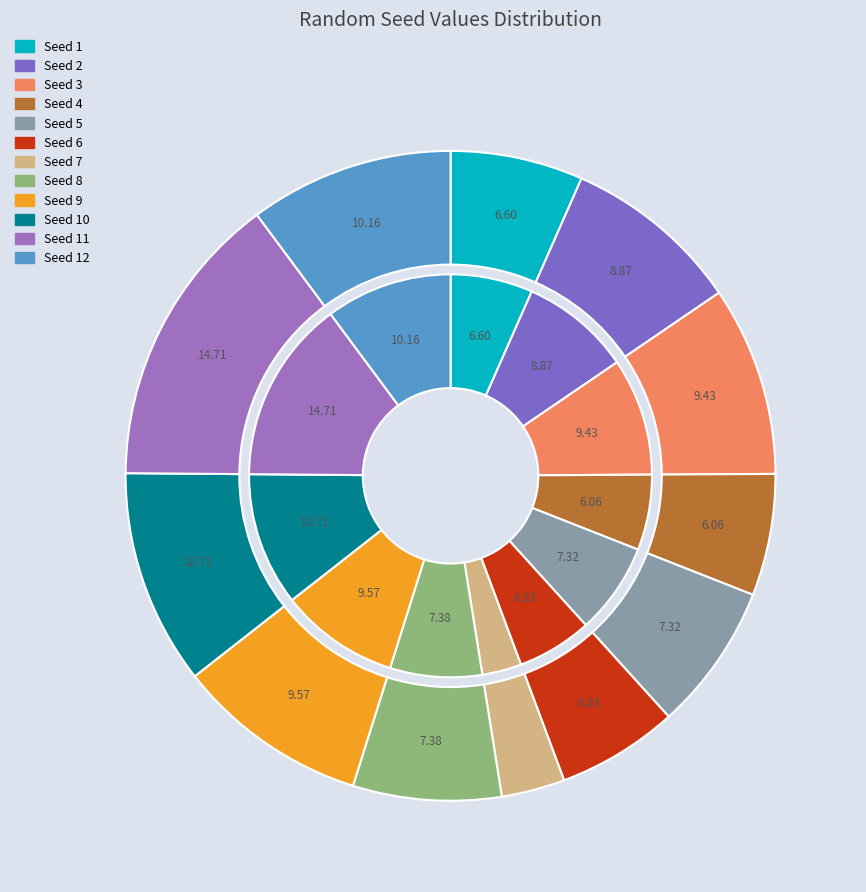

How many slices are in this pie chart?

12